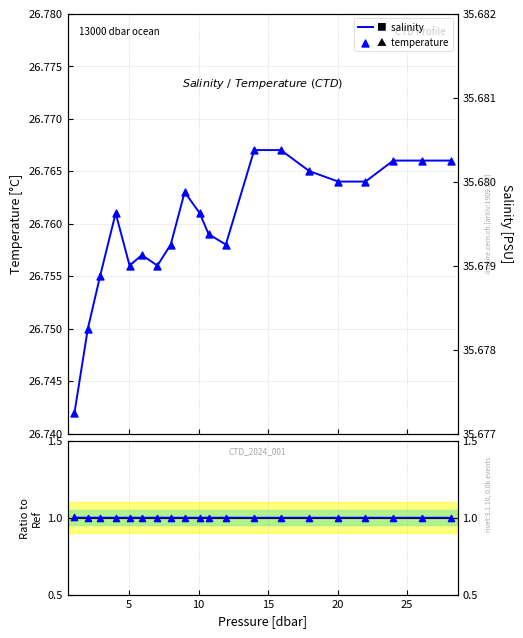

Which series has the widest spread of Y values?

temperature